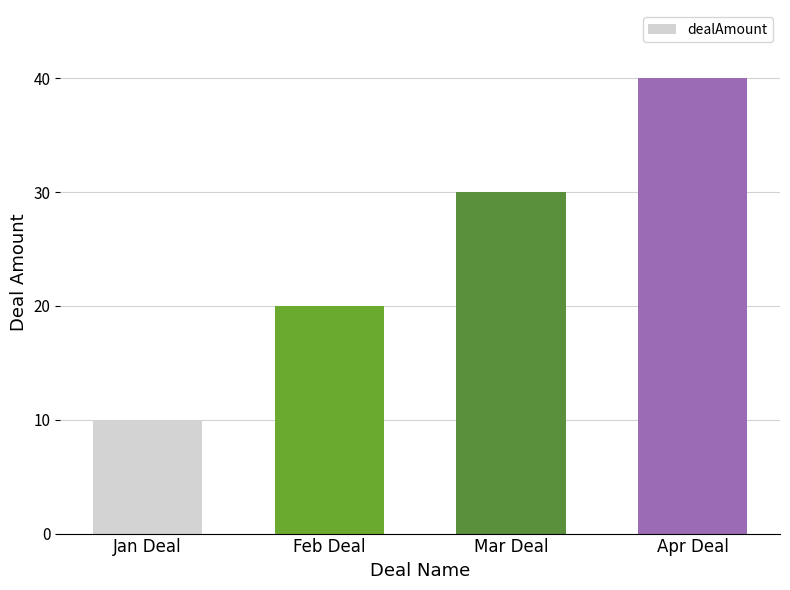

Reading left to right, extract all data points from this chart.

Jan Deal=10	Feb Deal=20	Mar Deal=30	Apr Deal=40